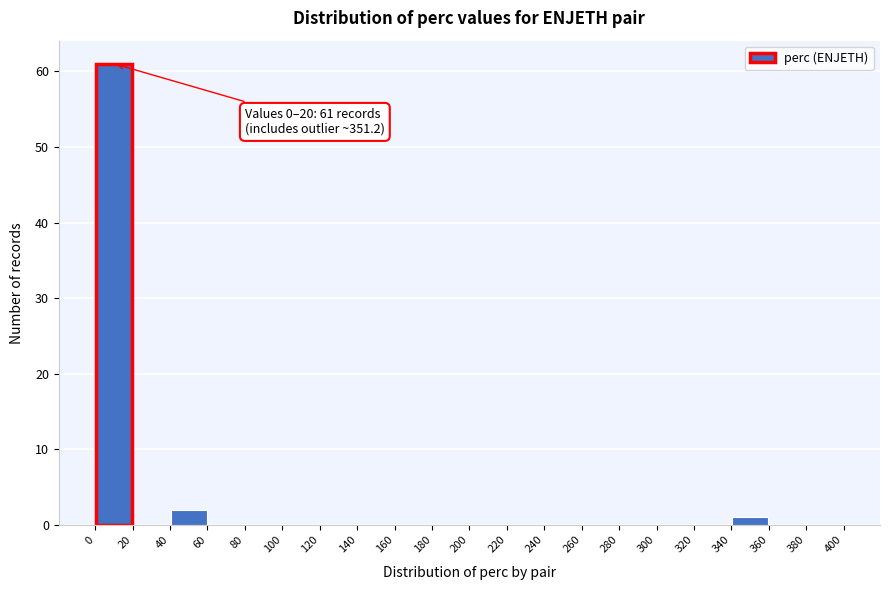

Which range on the x-axis has the tallest bar?

0 to 20